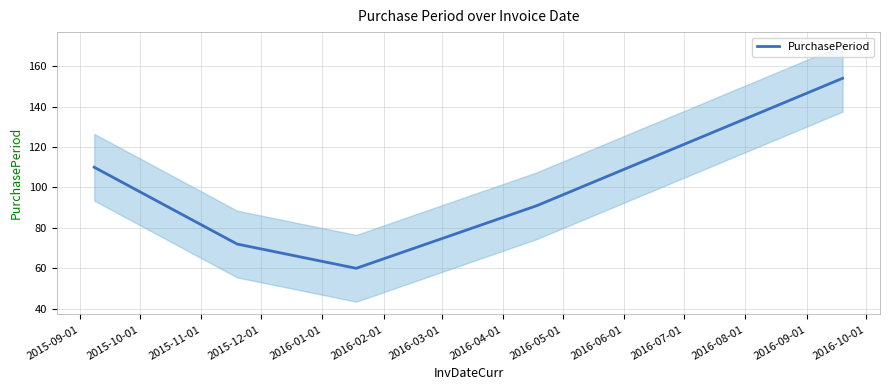

True or false: the data has more than 2 interior local peaks.

False